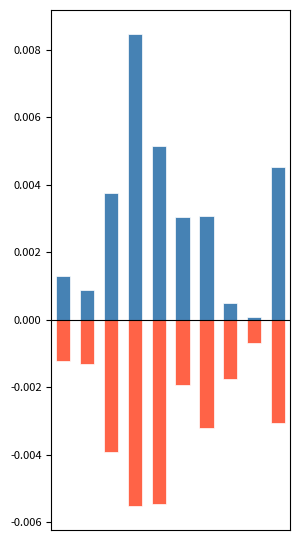

Rank the categories by contact_[35,45) value from highest to lowest.

8, 0, 1, 7, 5, 9, 6, 2, 4, 3